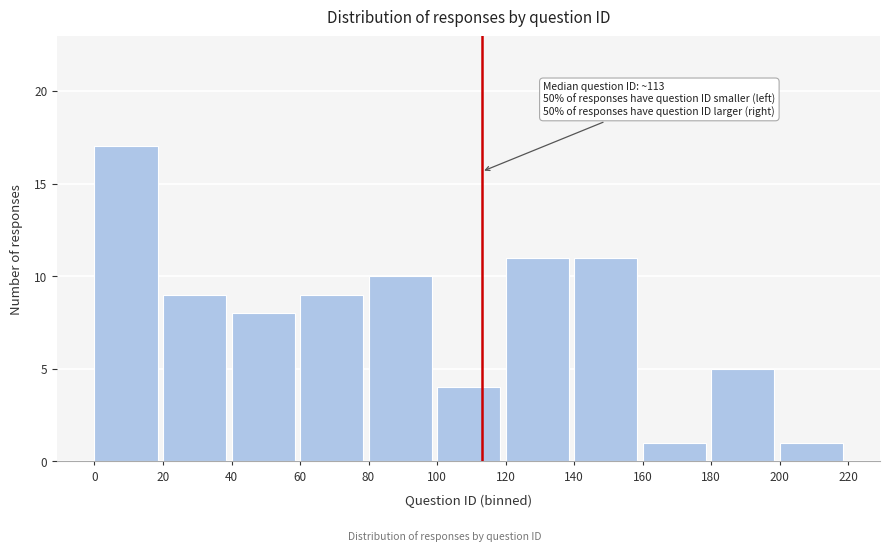

Over which range of the x-axis is the bar tallest?

0 to 20